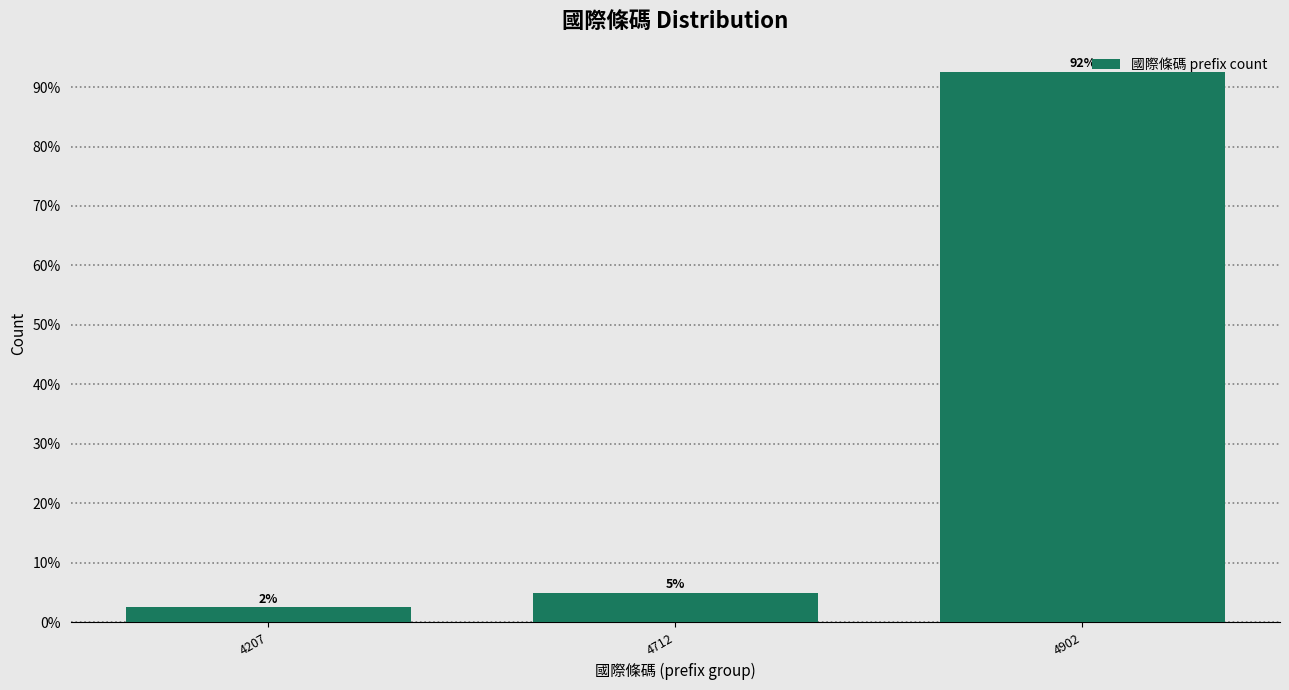

Does the chart contain any negative values?

No